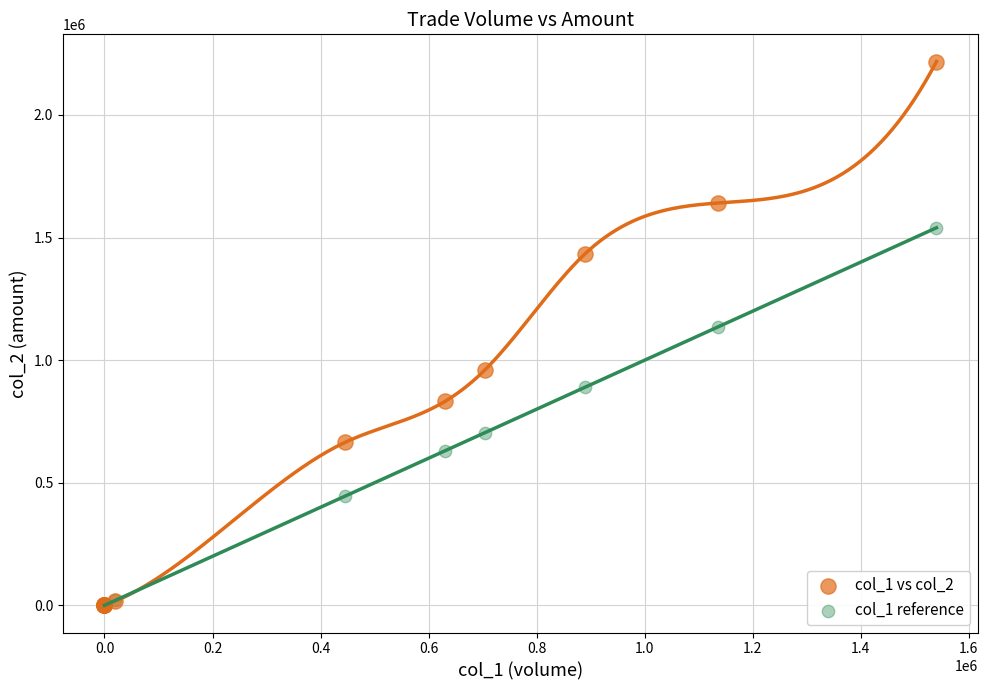

Across all series, what Y value is closest to 1108975?

1136000